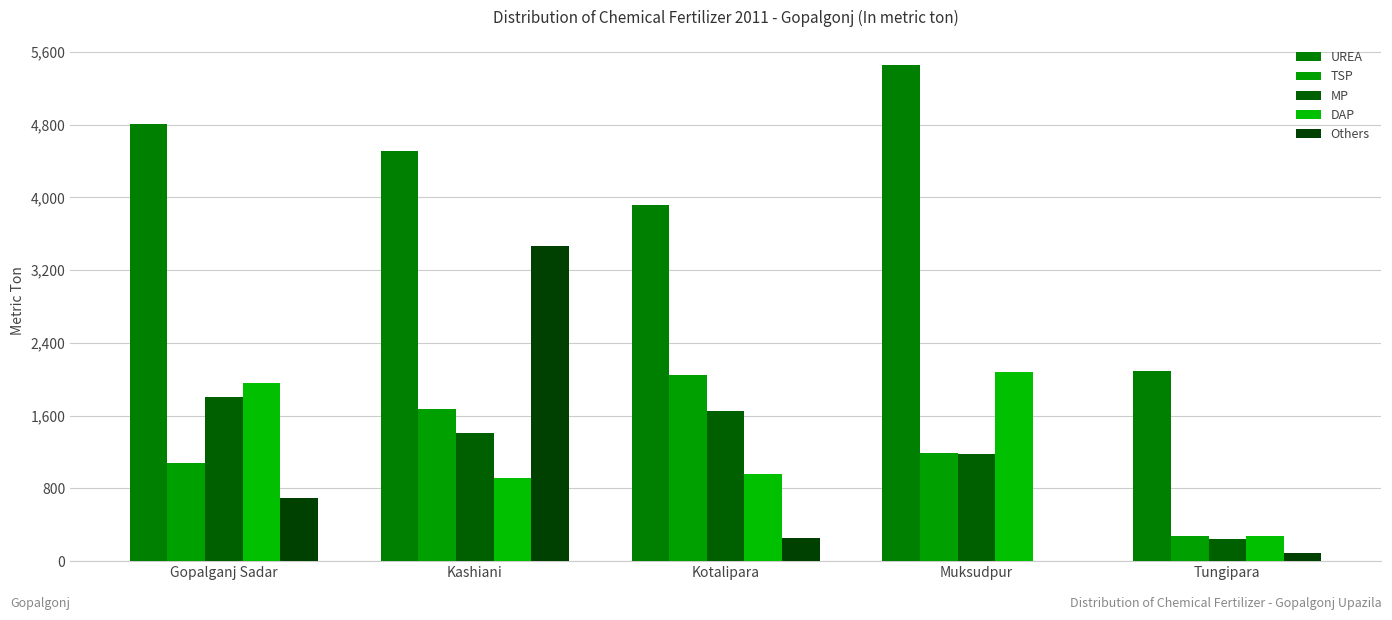

Reading right to left, transcribe all the data shown in this chart.

UREA: Tungipara=2090	Muksudpur=5458	Kotalipara=3915	Kashiani=4505	Gopalganj Sadar=4810
TSP: Tungipara=278	Muksudpur=1186	Kotalipara=2050	Kashiani=1669	Gopalganj Sadar=1080
MP: Tungipara=239	Muksudpur=1178	Kotalipara=1650	Kashiani=1404	Gopalganj Sadar=1810
DAP: Tungipara=274	Muksudpur=2075	Kotalipara=960	Kashiani=914	Gopalganj Sadar=1960
Others: Tungipara=91	Muksudpur=0	Kotalipara=250	Kashiani=3470	Gopalganj Sadar=690